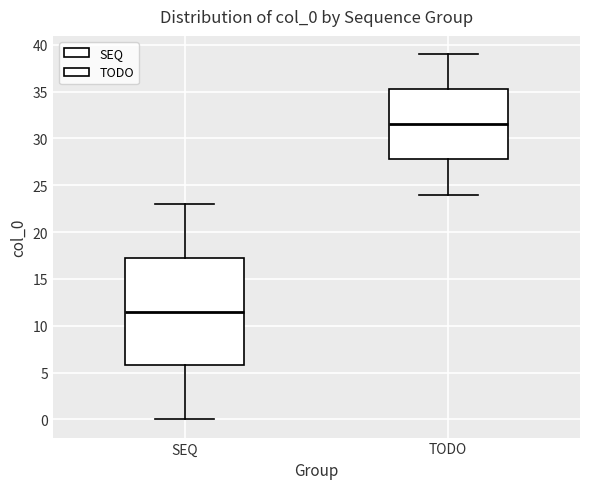

Where is the upper edge of the box for SEQ on the y-axis? The values are not printed on the chart, so give them approximately, as read against the axis.

17.5